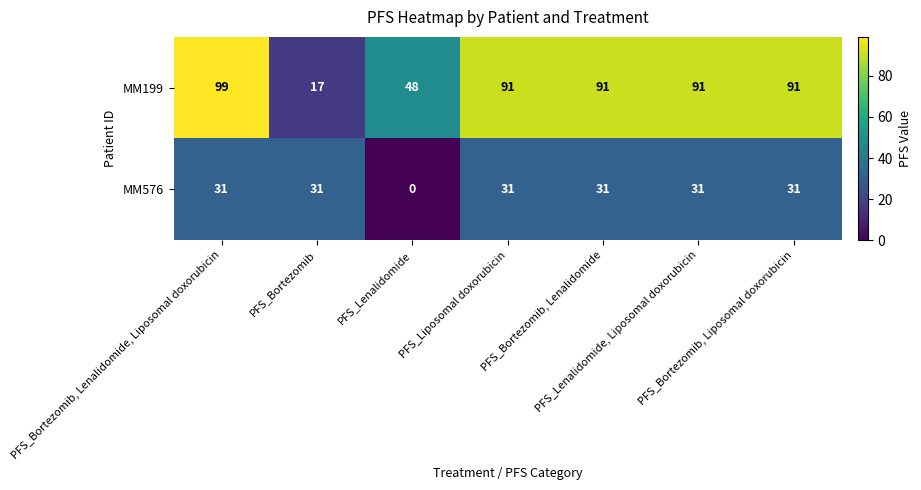

What is the greatest value displayed?

99